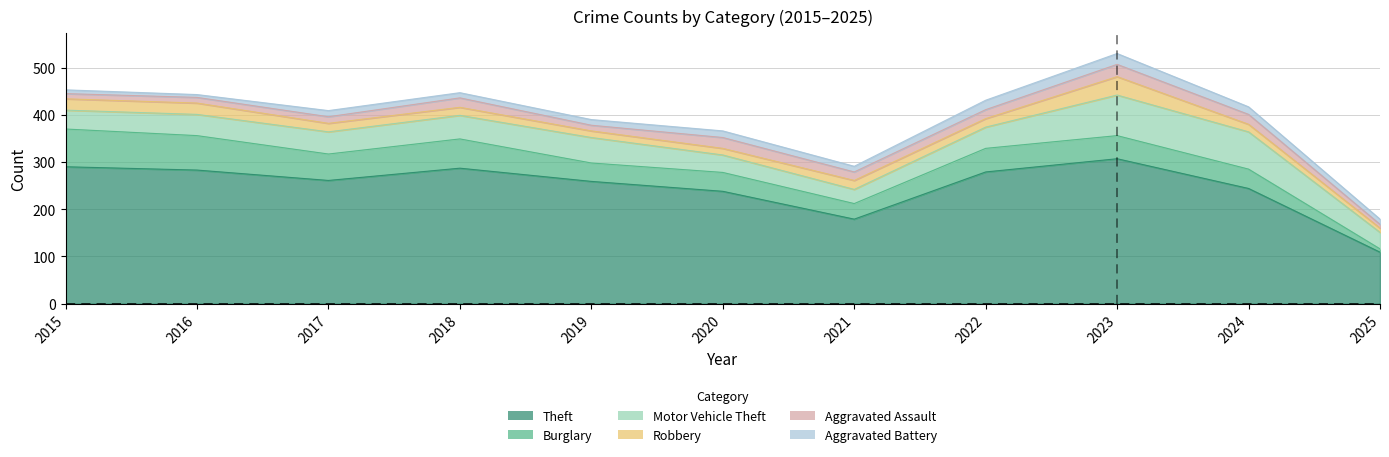

How many lines are shown in the chart?

6